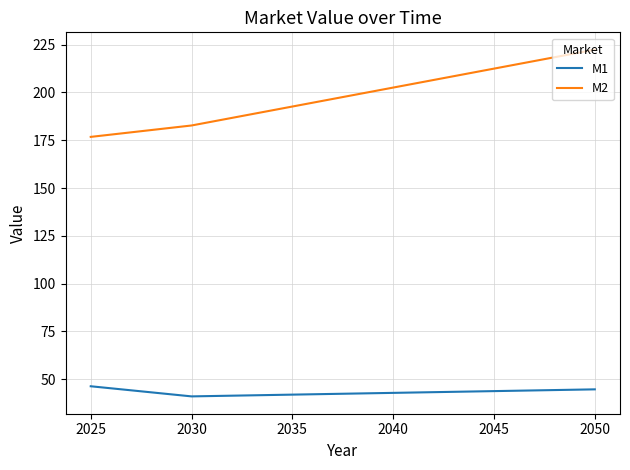

True or false: M2 and M1 cross at least once.

False